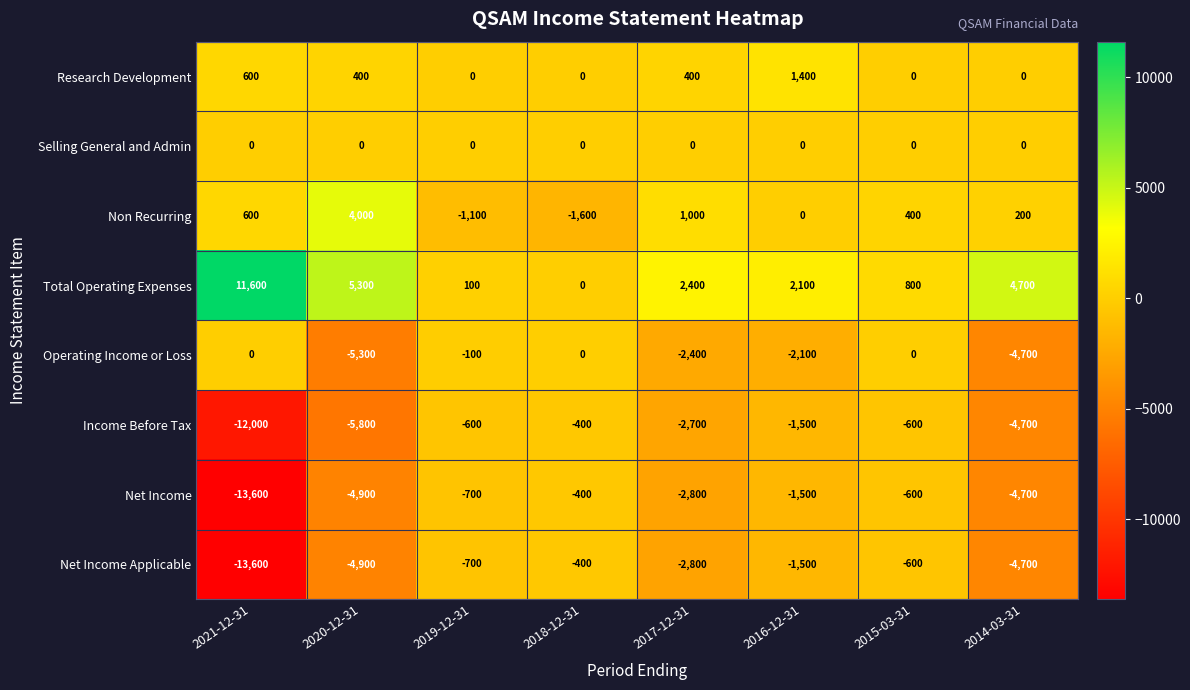

Where is Net Income Applicable nearest to the value -7000?

2020-12-31